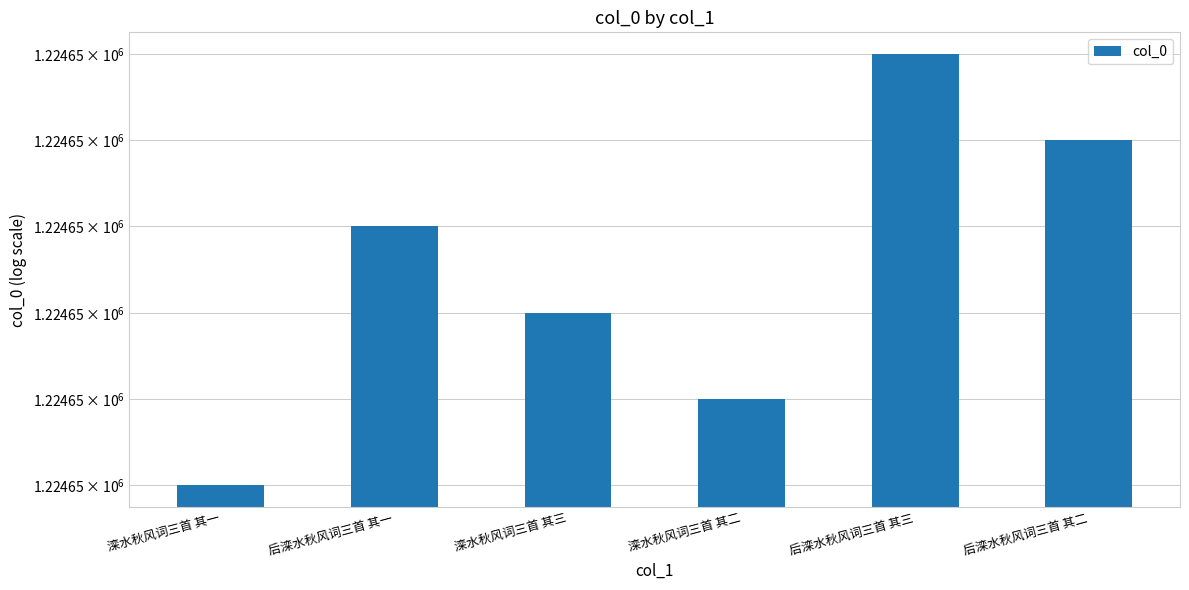

Where is the data nearest to the value 1224649?

滦水秋风词三首 其三